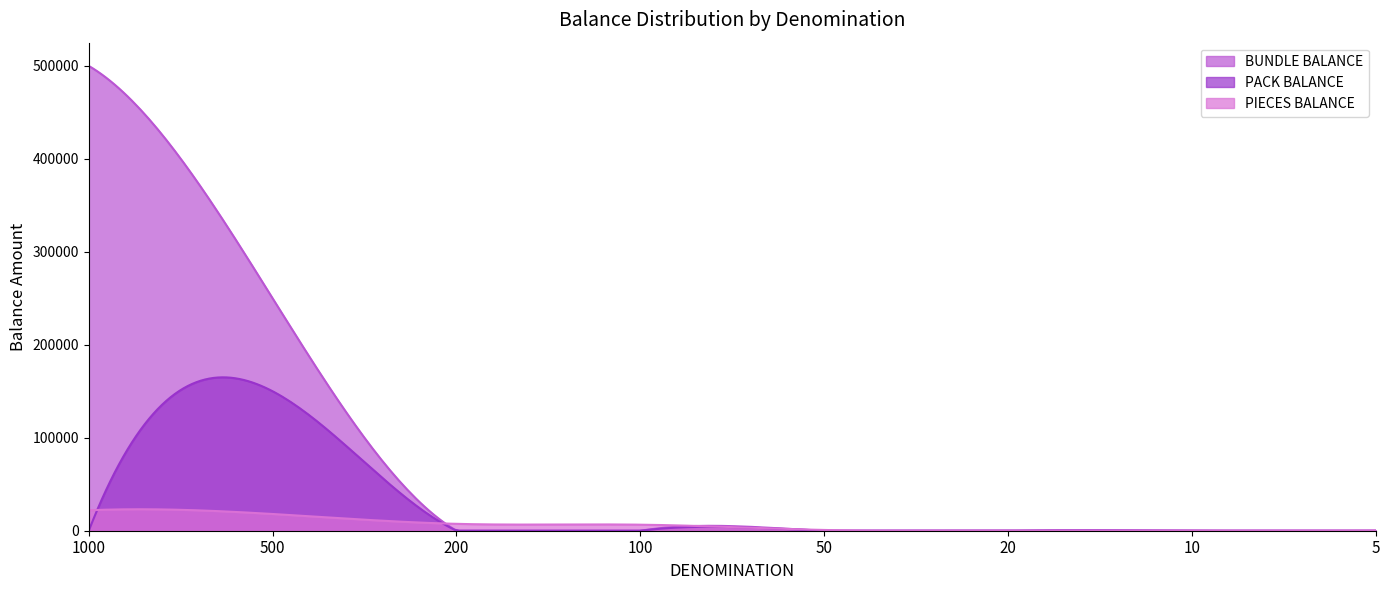

Reading right to left, transcribe all the data shown in this chart.

BUNDLE BALANCE: 5=0	10=0	20=0	50=0	100=0	200=0	500=250000	1000=500000
PACK BALANCE: 5=0	10=0	20=0	50=0	100=0	200=0	500=150000	1000=0
PIECES BALANCE: 5=215	10=10	20=0	50=800	100=6500	200=7400	500=18000	1000=22000